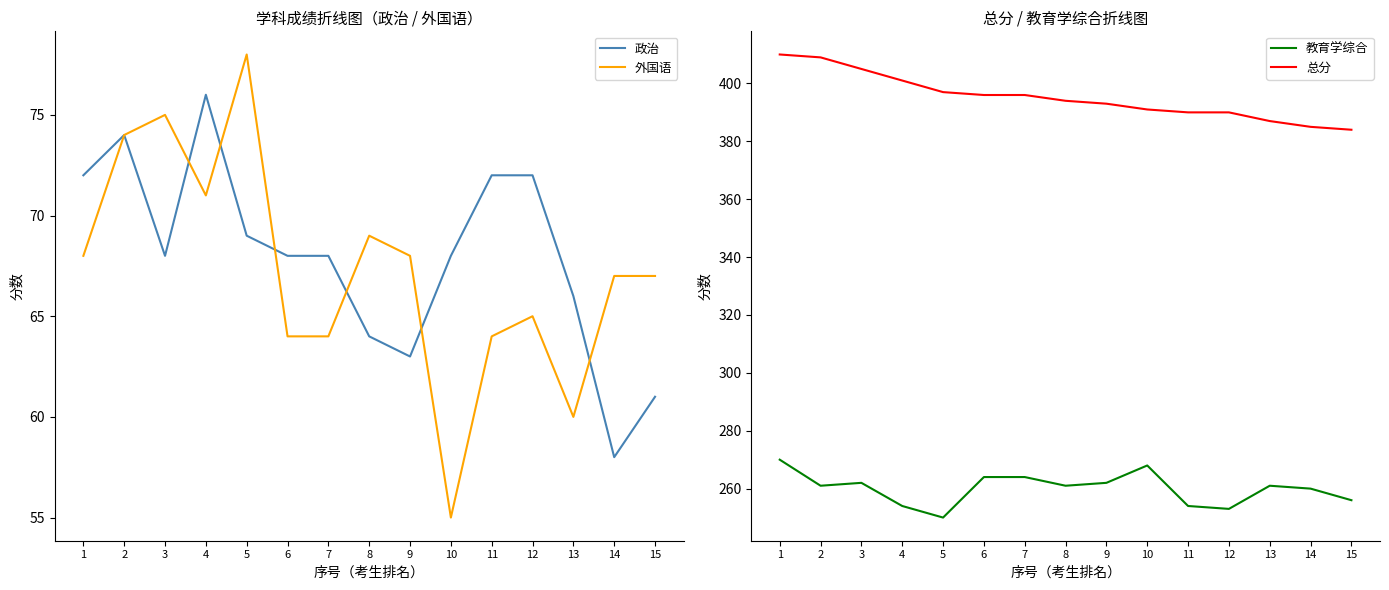

Reading left to right, transcribe all the data shown in this chart.

政治: 1=72	2=74	3=68	4=76	5=69	6=68	7=68	8=64	9=63	10=68	11=72	12=72	13=66	14=58	15=61
外国语: 1=68	2=74	3=75	4=71	5=78	6=64	7=64	8=69	9=68	10=55	11=64	12=65	13=60	14=67	15=67
教育学综合: 1=270	2=261	3=262	4=254	5=250	6=264	7=264	8=261	9=262	10=268	11=254	12=253	13=261	14=260	15=256
总分: 1=410	2=409	3=405	4=401	5=397	6=396	7=396	8=394	9=393	10=391	11=390	12=390	13=387	14=385	15=384